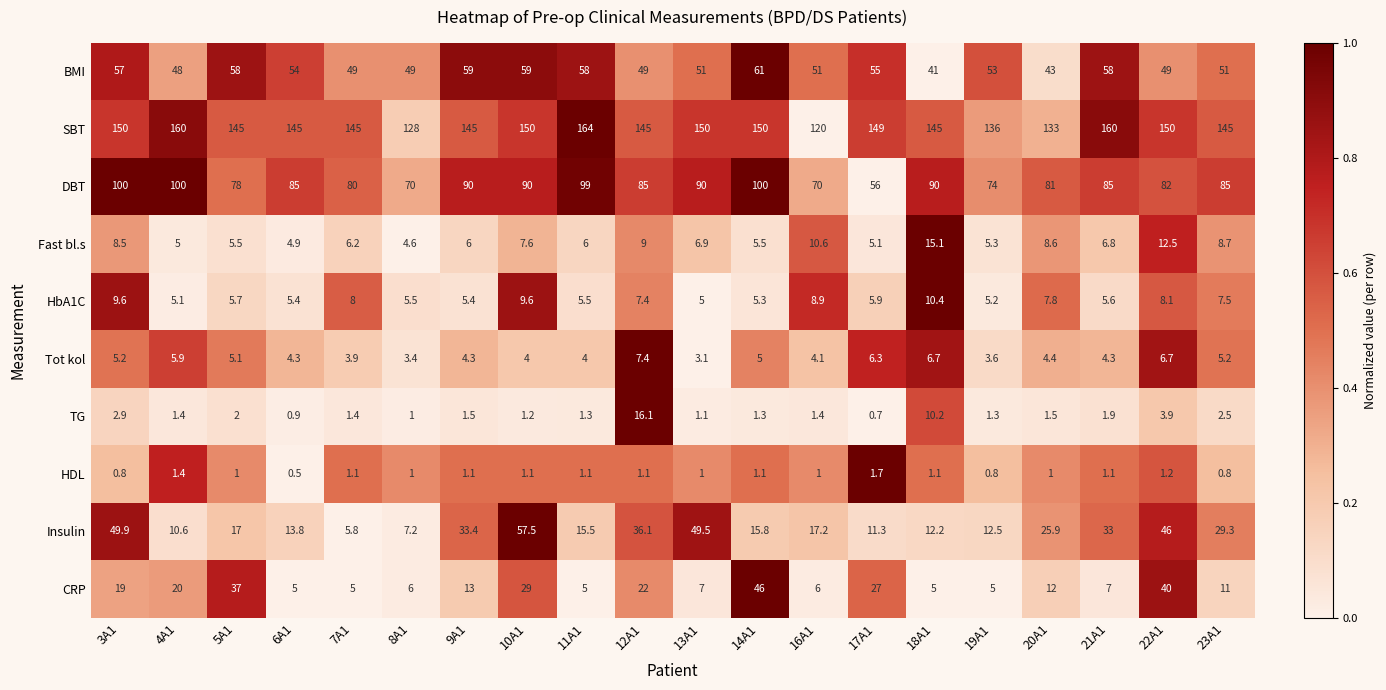

How many categories are shown in the chart?

20